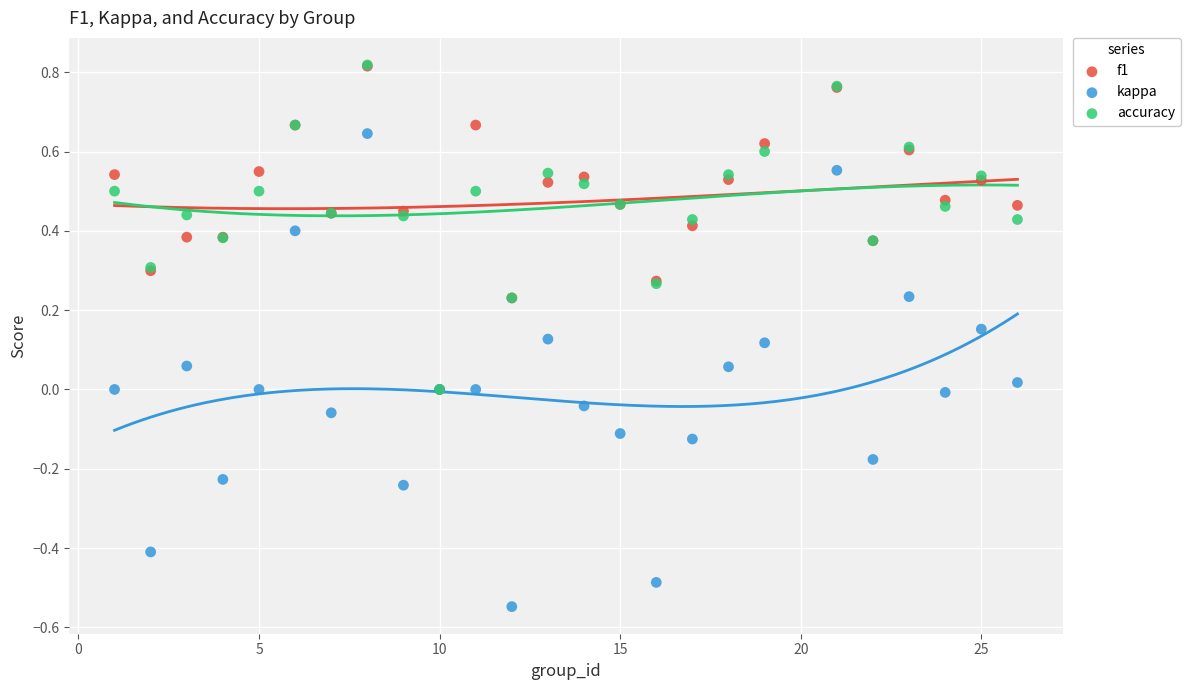

Which series contains the lowest Y value?

kappa